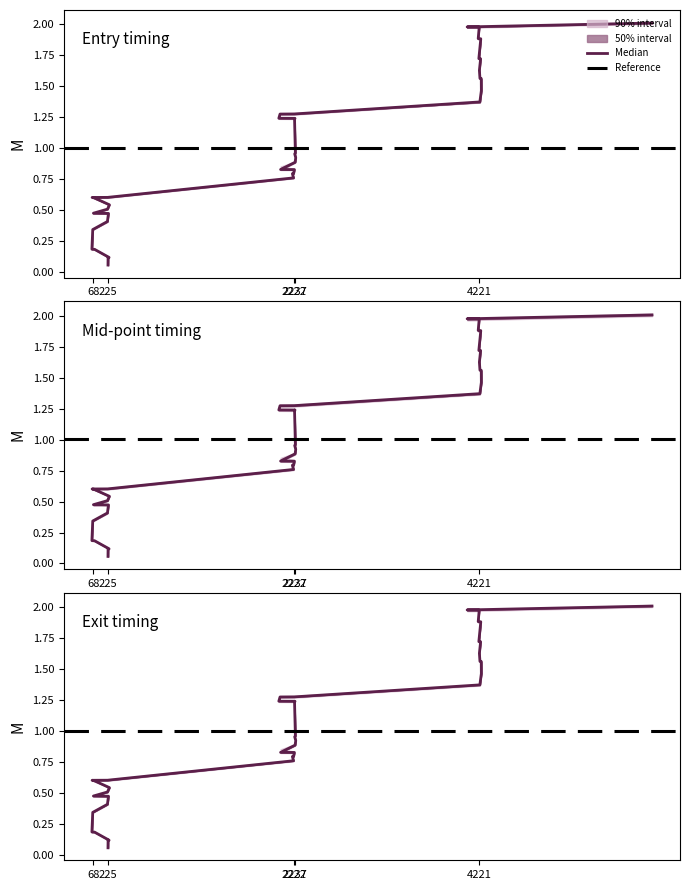

What is the label of the 23rd point from the left?

2241